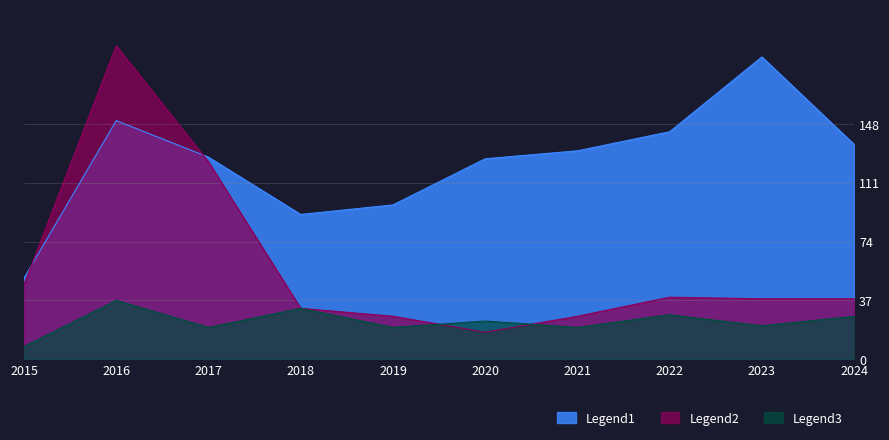

Does the chart display data point markers on the line(s)?

No